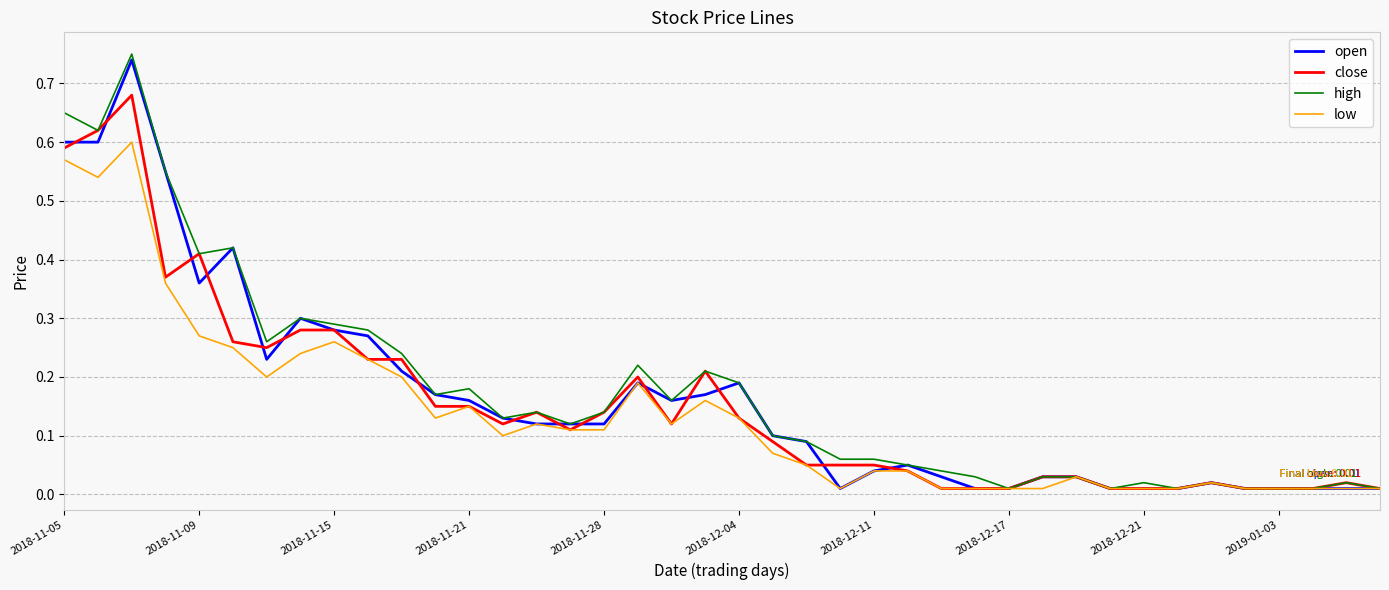

Which series has the largest range (max minus min)?

high